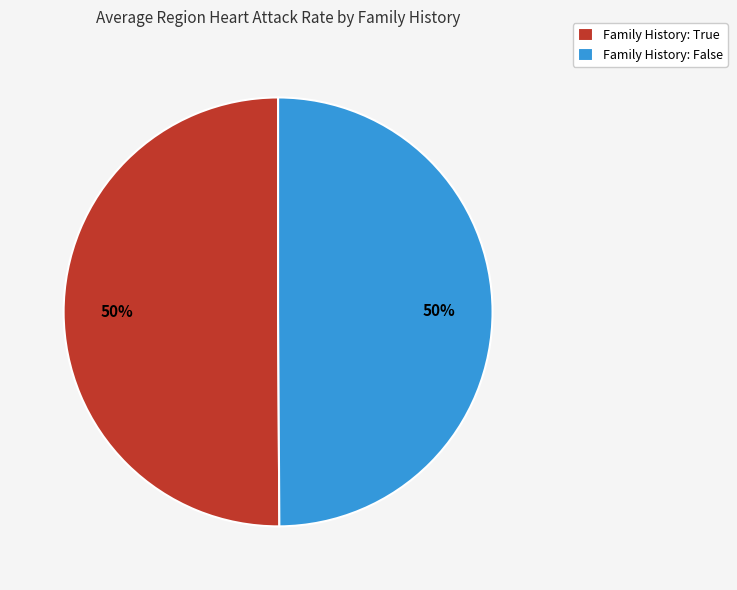

To the nearest percent, what is the combined percentage of Family History: True and Family History: False?

100%